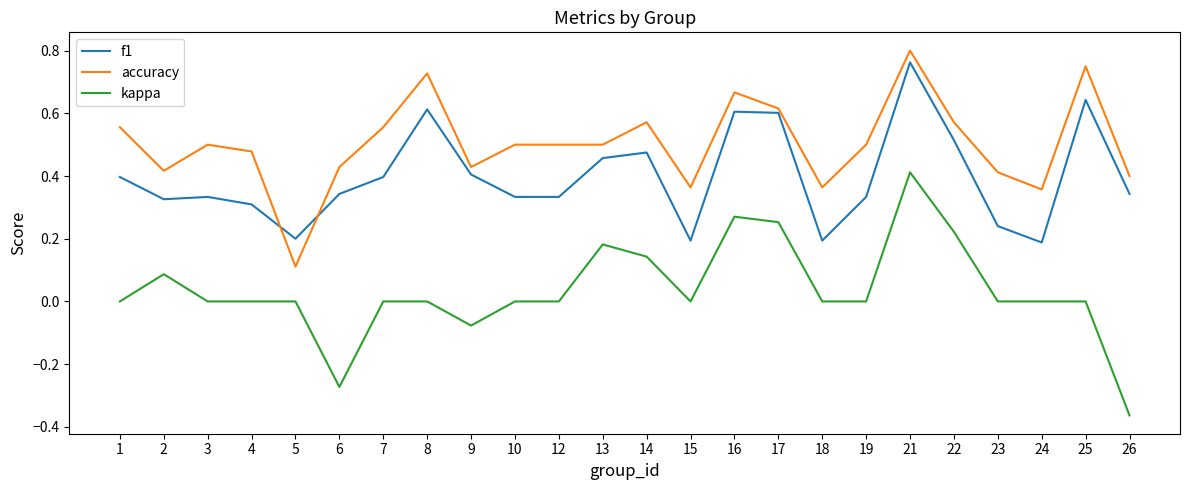

At 22, list the series in order from smallest to largest.

kappa, f1, accuracy